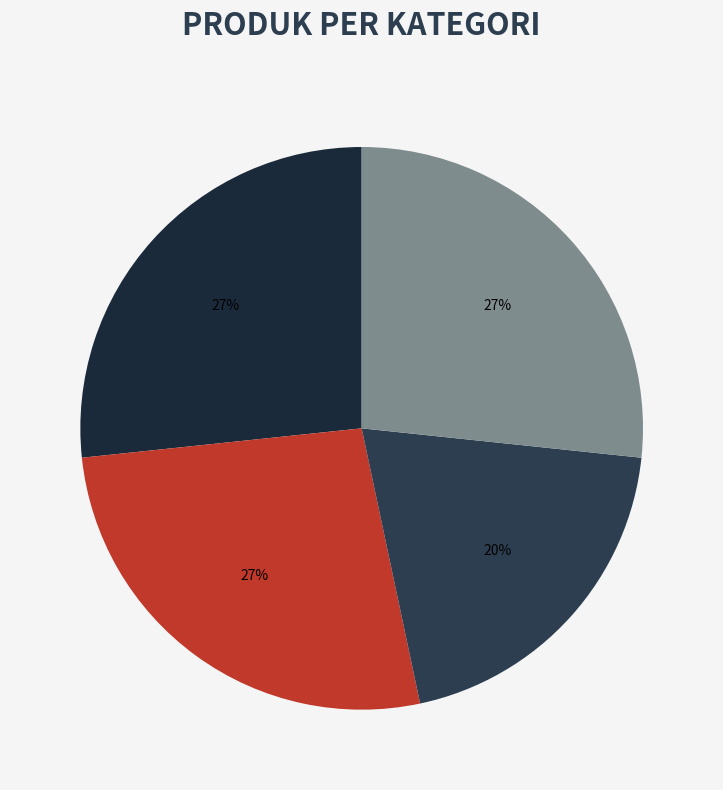

What is the largest slice in the pie chart?

Elektronik